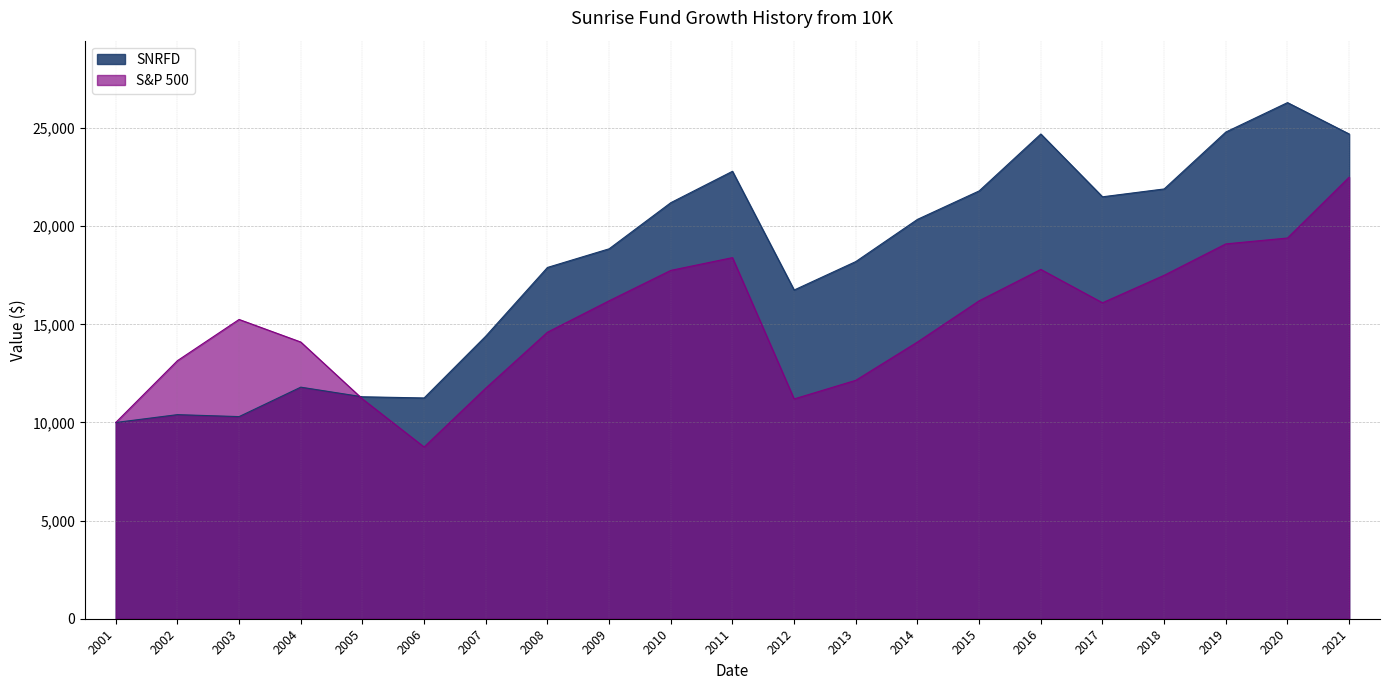

At 2015, list the series in order from largest to smallest.

SNRFD, S&P 500